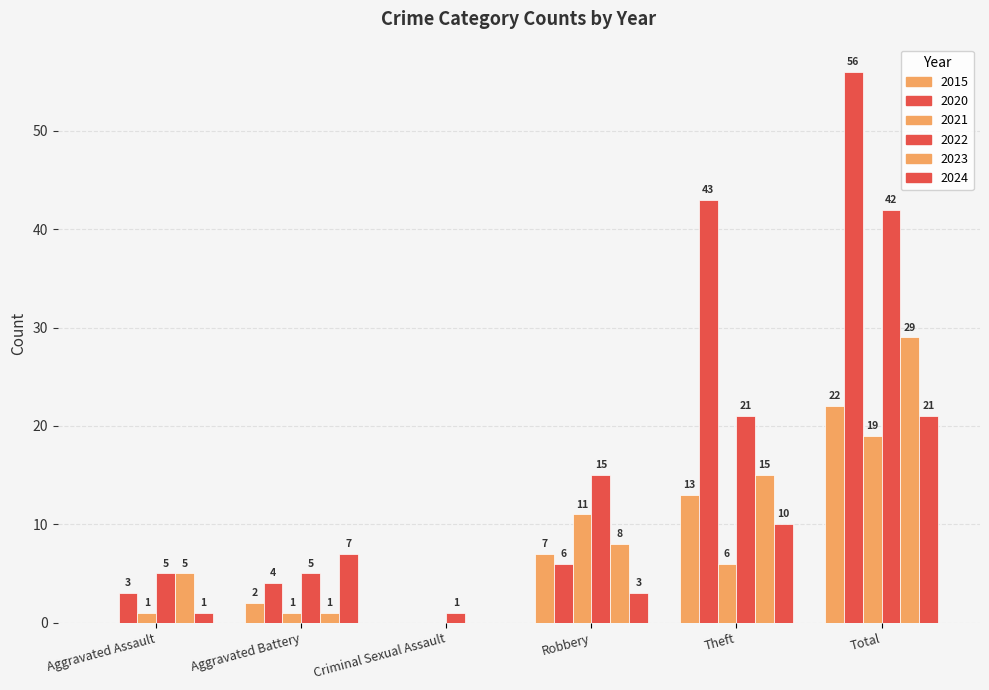

Reading left to right, list all the values displayed in this chart.

2020: Aggravated Assault=3	Aggravated Battery=4	Criminal Sexual Assault=0	Robbery=6	Theft=43	Total=56
2022: Aggravated Assault=5	Aggravated Battery=5	Criminal Sexual Assault=1	Robbery=15	Theft=21	Total=42
2023: Aggravated Assault=5	Aggravated Battery=1	Criminal Sexual Assault=0	Robbery=8	Theft=15	Total=29
2024: Aggravated Assault=1	Aggravated Battery=7	Criminal Sexual Assault=0	Robbery=3	Theft=10	Total=21
2021: Aggravated Assault=1	Aggravated Battery=1	Criminal Sexual Assault=0	Robbery=11	Theft=6	Total=19
2015: Aggravated Assault=0	Aggravated Battery=2	Criminal Sexual Assault=0	Robbery=7	Theft=13	Total=22